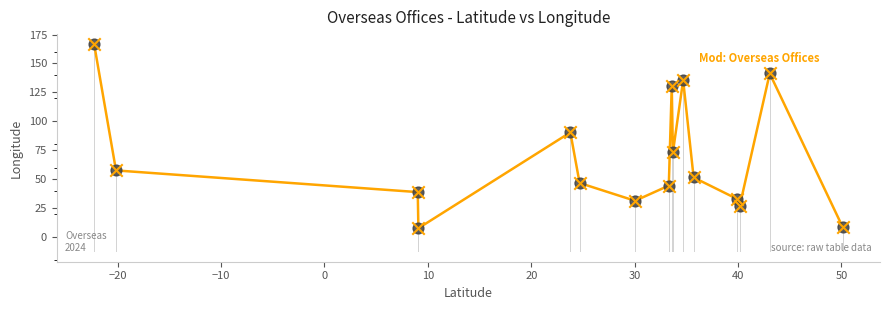

What is the smallest value displayed?

7.5